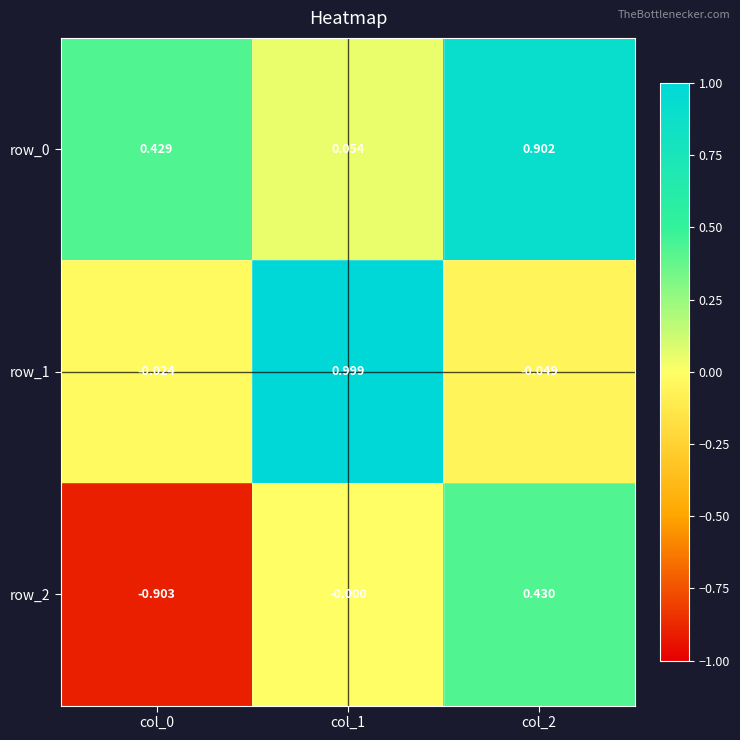

Which category has the highest value in the row_2 series?

col_2